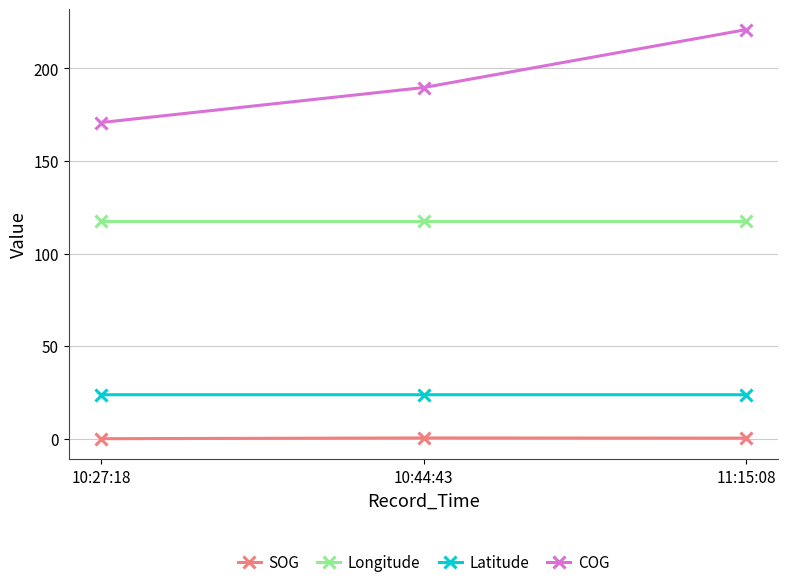

At which category is the sum across all series the highest?

11:15:08